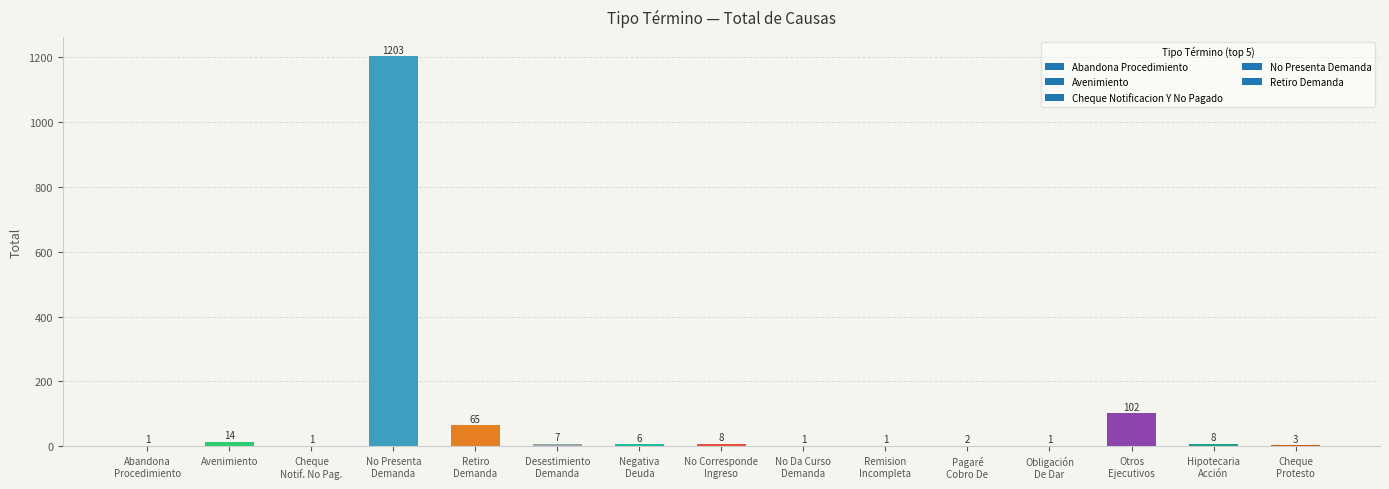

At which label does the data first exceed 6?

Avenimiento